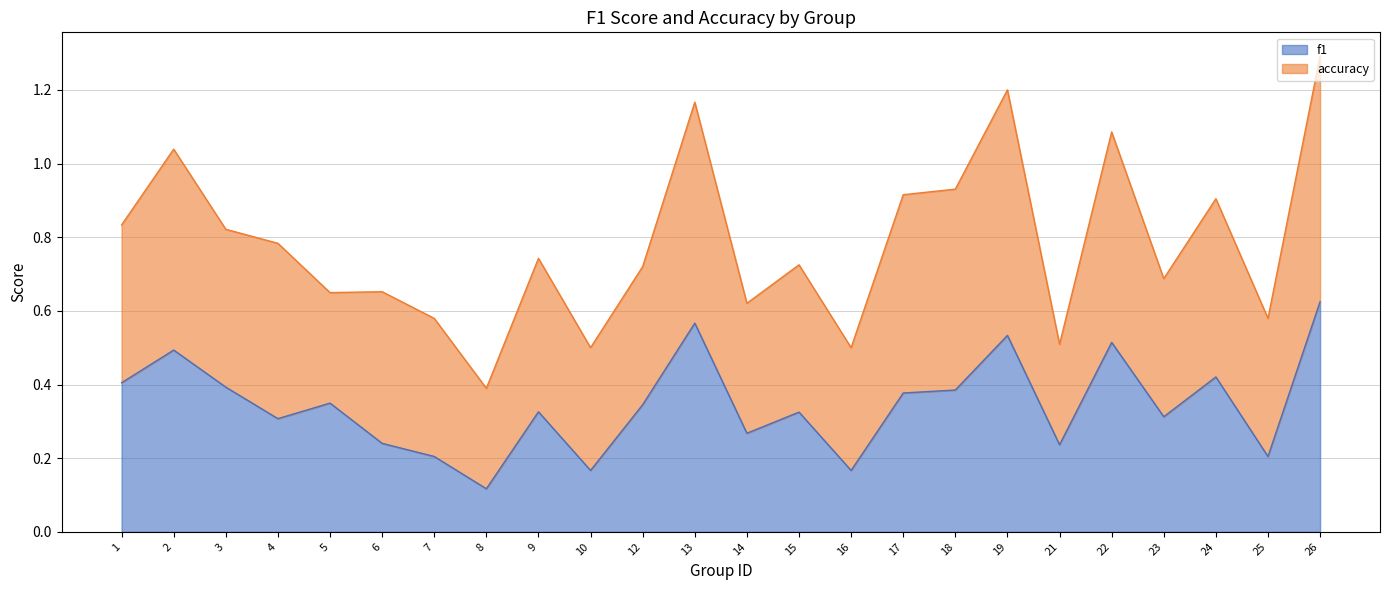

True or false: the data shows 0.1 at 4.

False